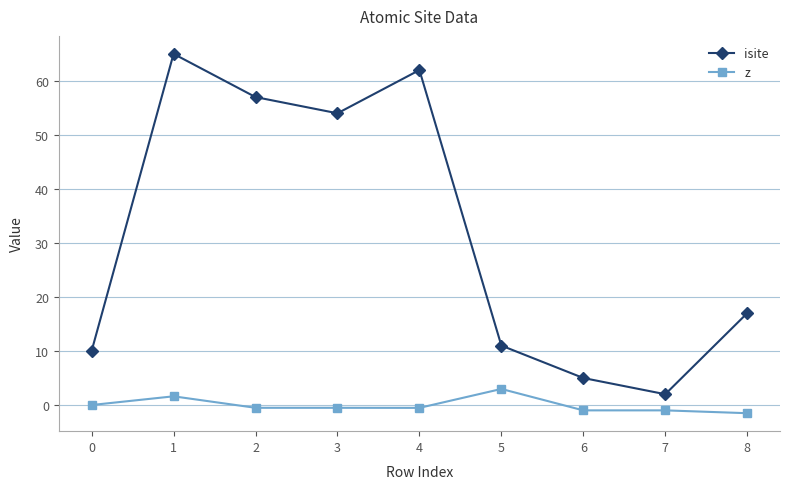

Where is isite nearest to the value 33?

8